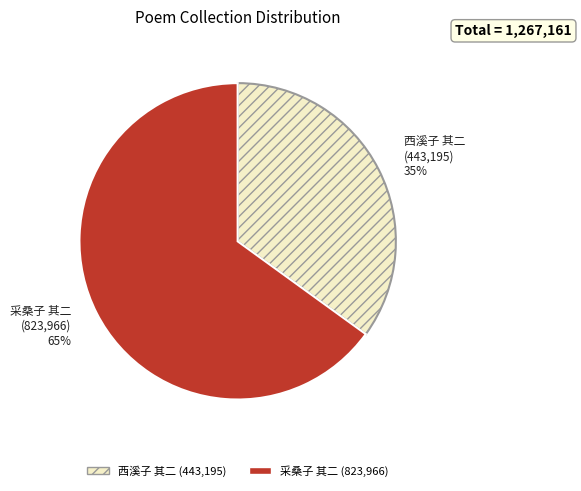

To the nearest percent, what is the average slice percentage?

50%